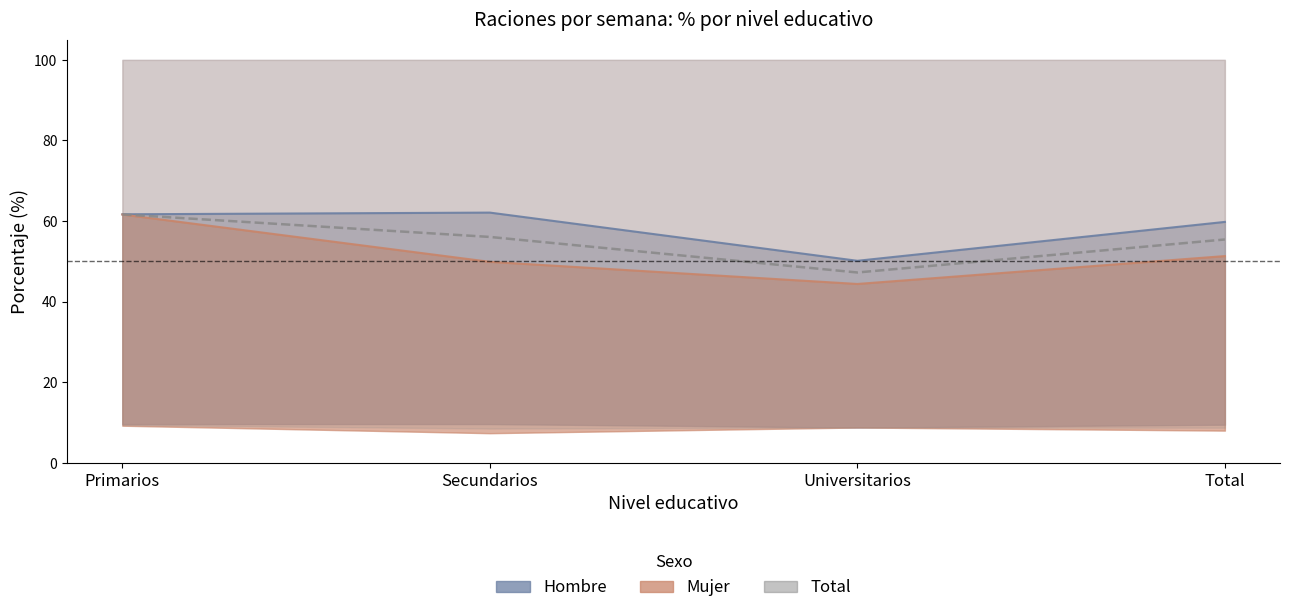

How many interior local valleys (lower than both neighbors) does the data have?

1